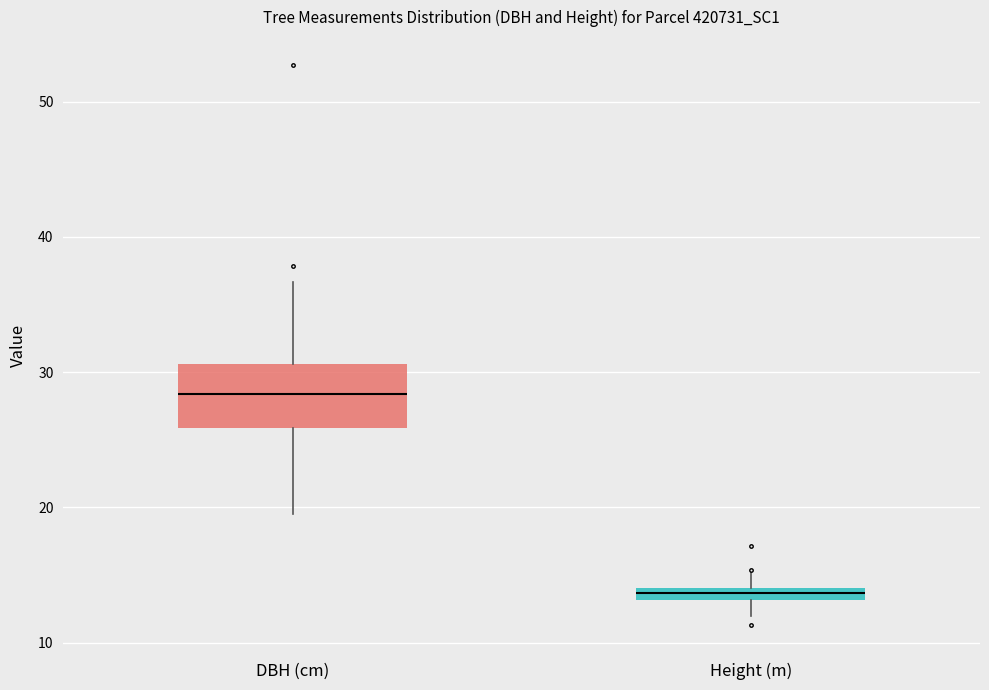

Where does the median line of the box for DBH (cm) sit on the y-axis? The values are not printed on the chart, so give them approximately, as read against the axis.

28